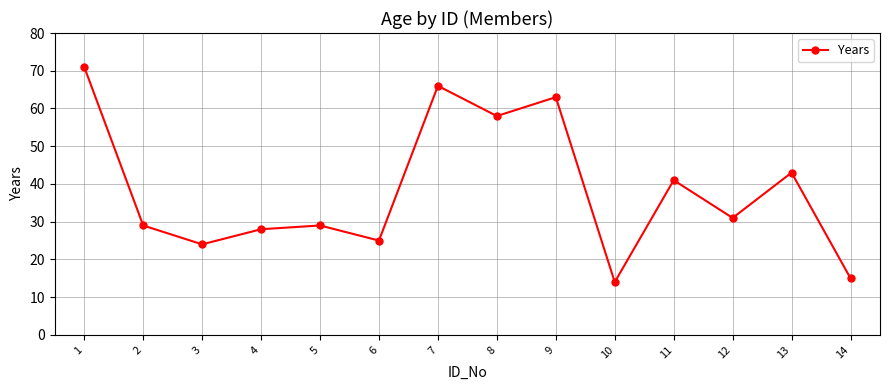

What is the difference between the maximum and minimum values?

57